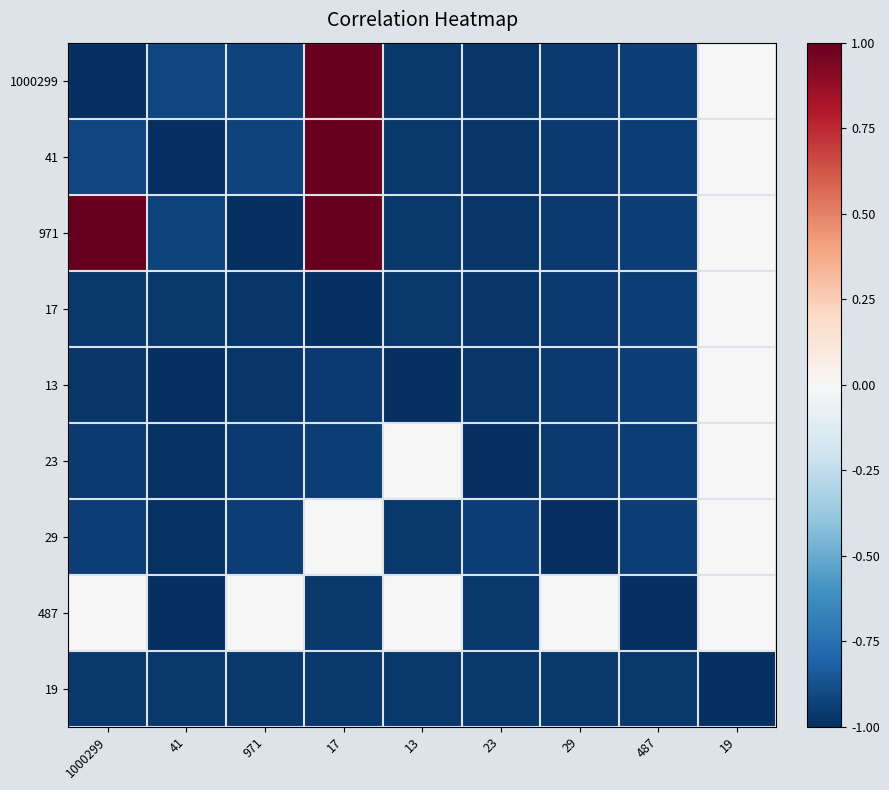

Reading left to right, what are all the values shown in this chart?

1000299: 1000299=-1.0	41=-0.9	971=-0.9	17=1.0	13=-1.0	23=-1.0	29=-1.0	487=-0.9	19=0.0
41: 1000299=-0.9	41=-1.0	971=-0.9	17=1.0	13=-1.0	23=-1.0	29=-1.0	487=-0.9	19=0.0
971: 1000299=1.0	41=-0.9	971=-1.0	17=1.0	13=-1.0	23=-1.0	29=-1.0	487=-0.9	19=0.0
17: 1000299=-1.0	41=-1.0	971=-1.0	17=-1.0	13=-1.0	23=-1.0	29=-1.0	487=-0.9	19=0.0
13: 1000299=-1.0	41=-1.0	971=-1.0	17=-1.0	13=-1.0	23=-1.0	29=-1.0	487=-0.9	19=0.0
23: 1000299=-1.0	41=-1.0	971=-1.0	17=-0.9	13=0.0	23=-1.0	29=-1.0	487=-0.9	19=0.0
29: 1000299=-0.9	41=-1.0	971=-0.9	17=0.0	13=-1.0	23=-0.9	29=-1.0	487=-0.9	19=0.0
487: 1000299=0.0	41=-1.0	971=0.0	17=-1.0	13=0.0	23=-1.0	29=0.0	487=-1.0	19=0.0
19: 1000299=-1.0	41=-1.0	971=-1.0	17=-1.0	13=-1.0	23=-1.0	29=-1.0	487=-1.0	19=-1.0